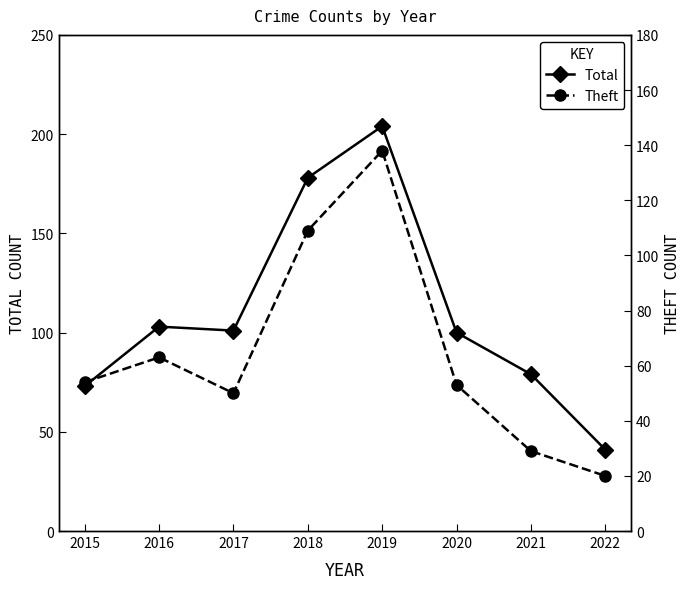

At how many categories does at least one series exceed 83?

5